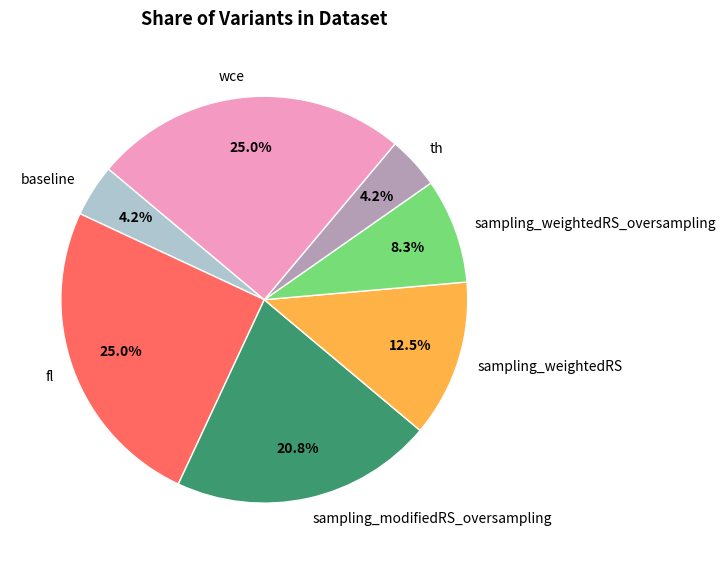

Is there any slice that represents more than half of the pie?

No